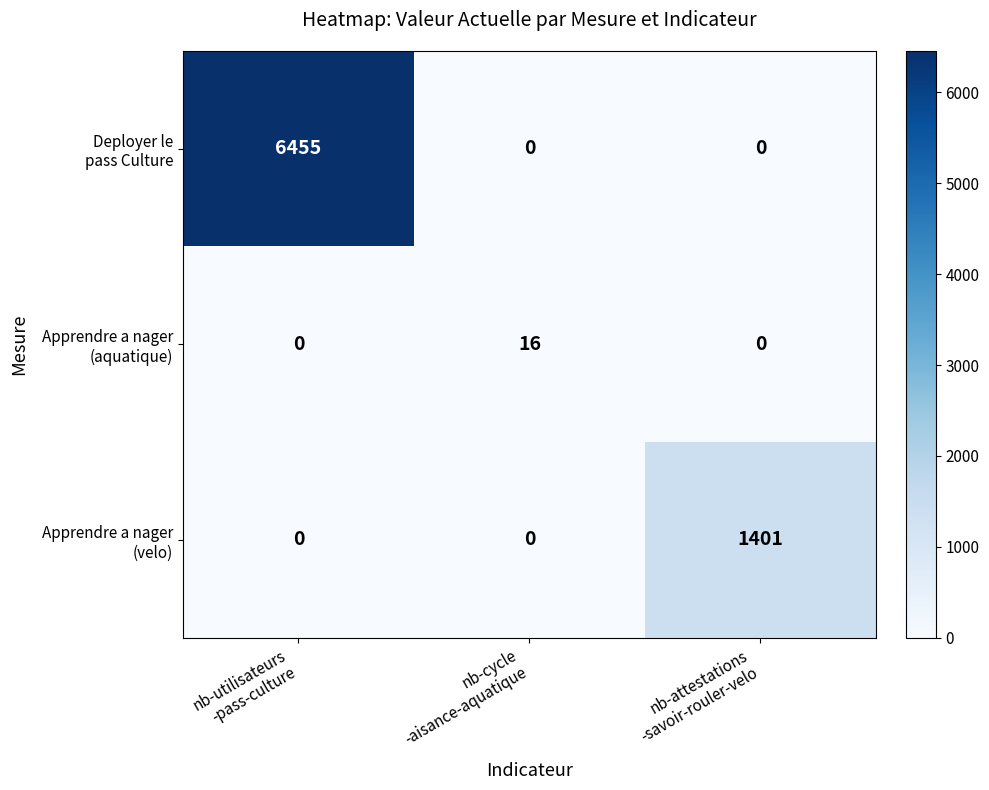

What is the greatest value displayed?

6455